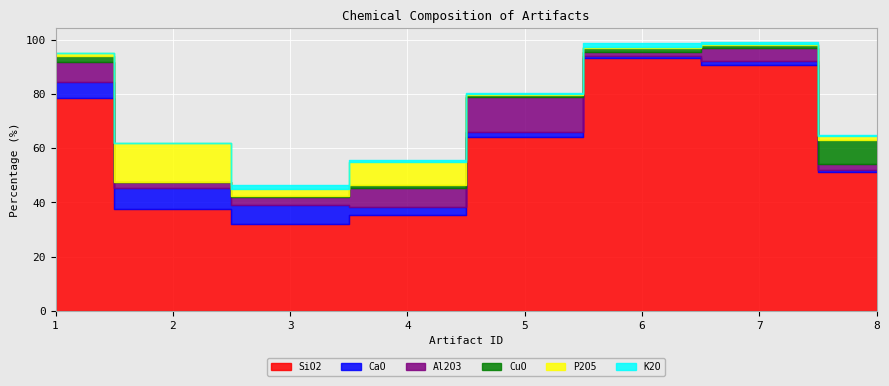

What is the difference between the Al2O3 values at 2 and 4?

4.7